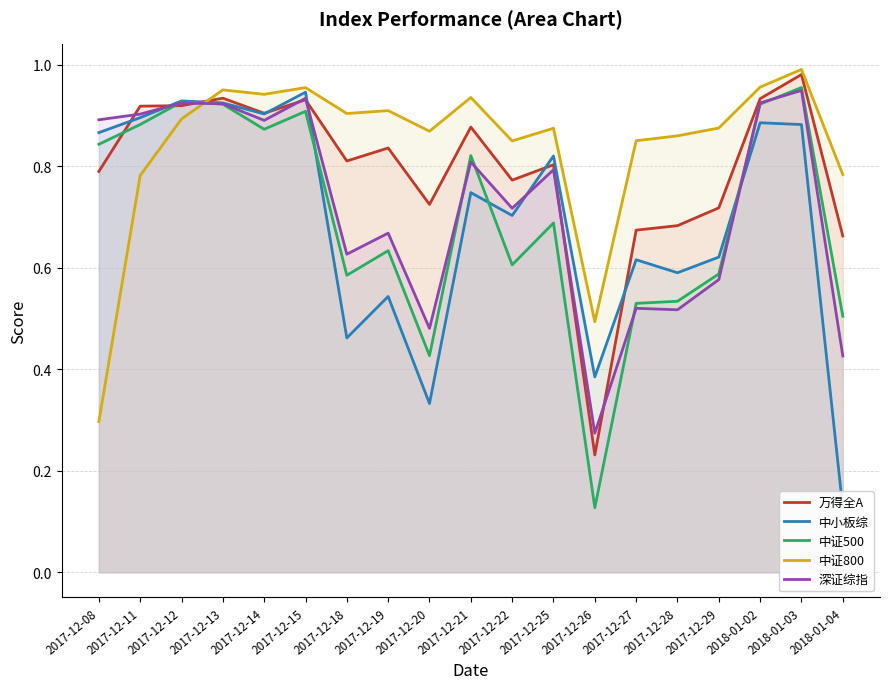

What is the value of the 中证800 point at the 9th from the left?

0.9